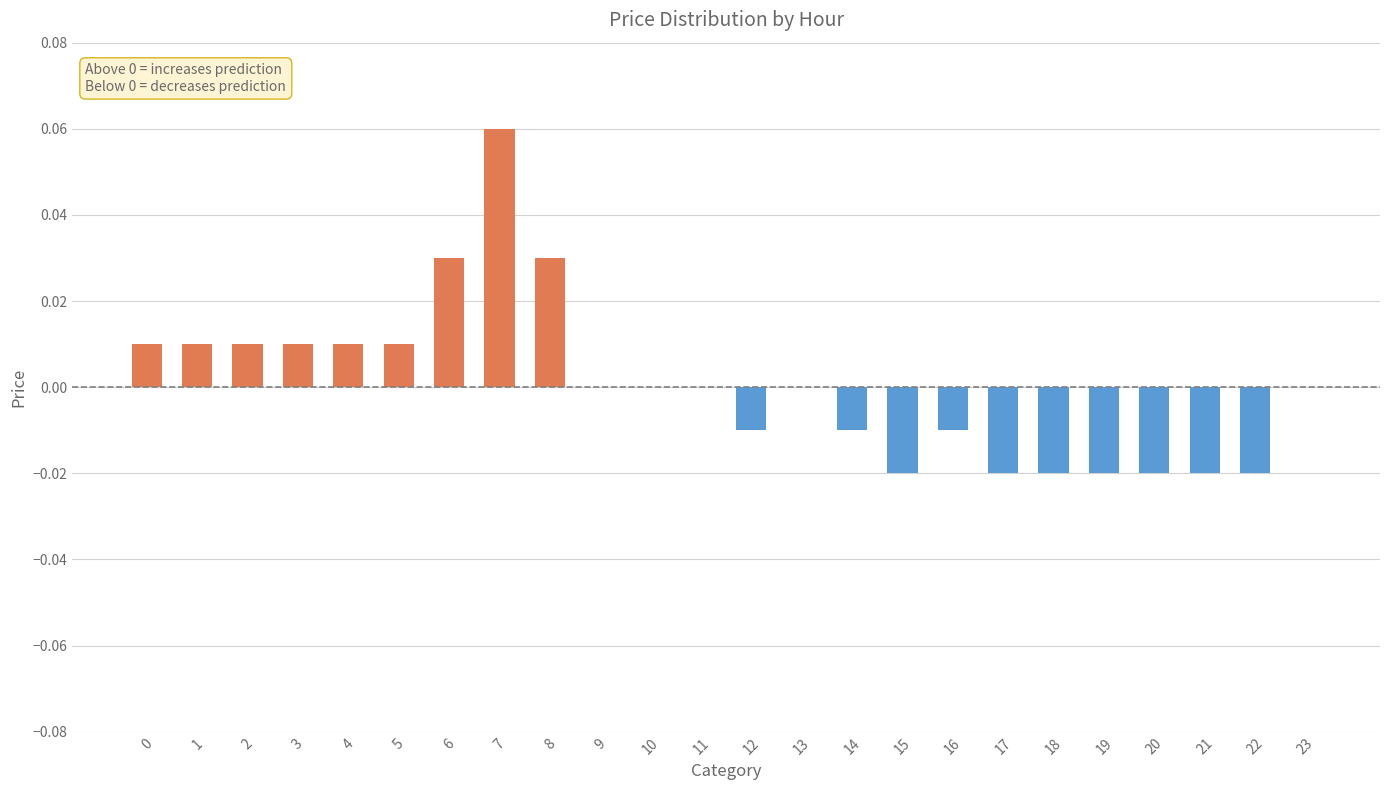

True or false: the data shows -0.0 at 22.

True